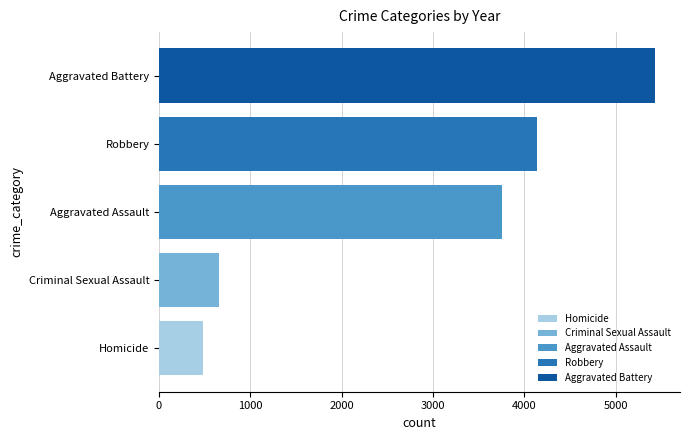

What is the difference between the highest and lowest values at Aggravated Assault?

4951